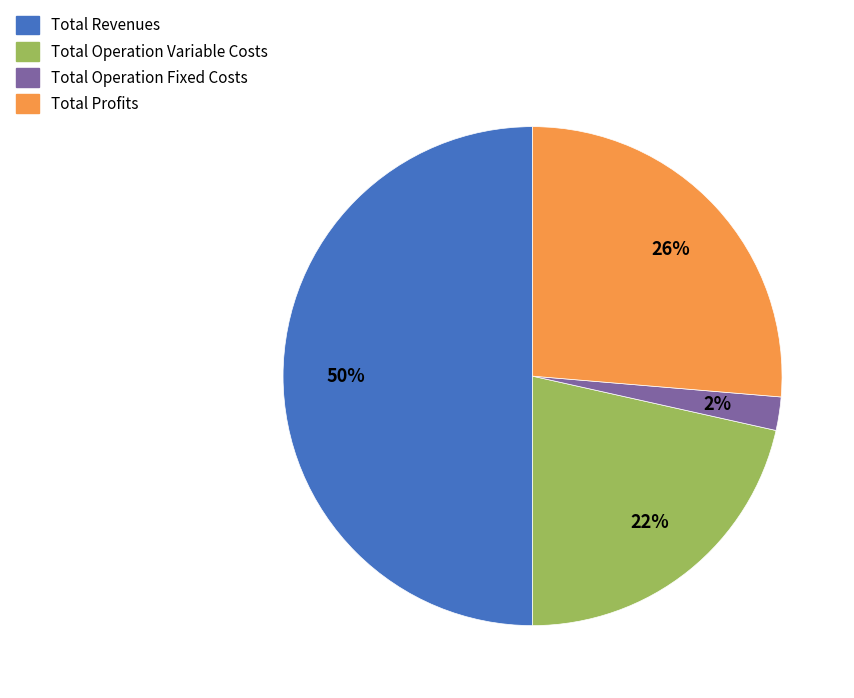

Does Total Operation Variable Costs account for over 50% of the chart?

No